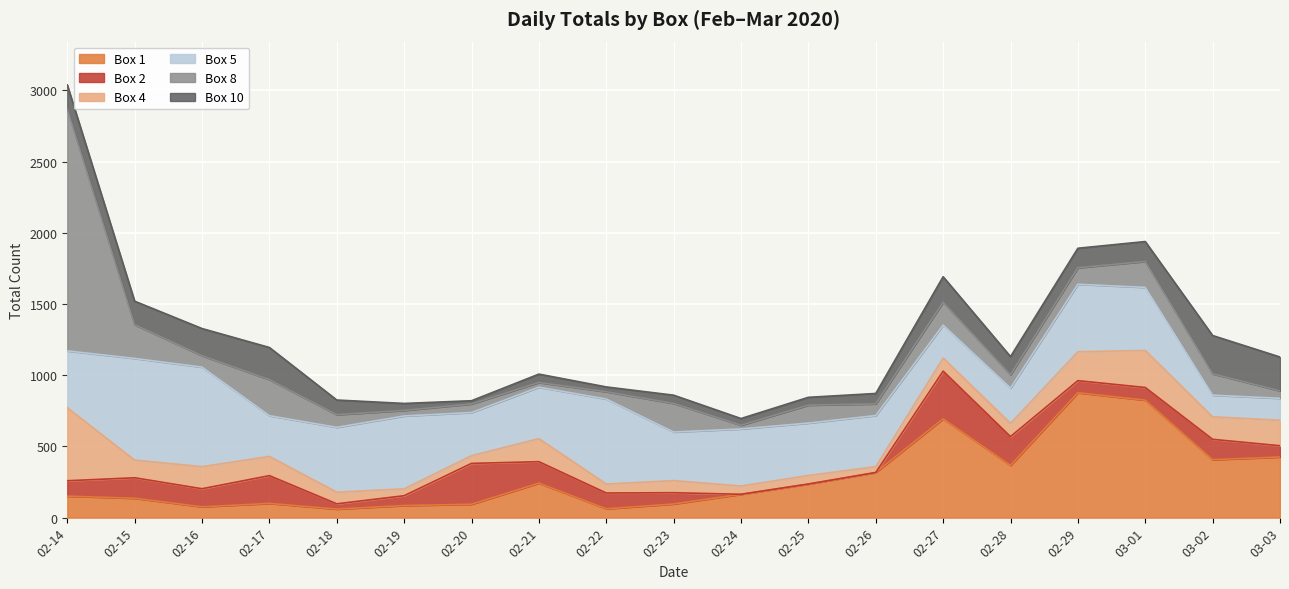

Reading right to left, transcribe all the data shown in this chart.

Box 1: 426	407	825	877	367	694	317	236	164	96	62	242	94	85	60	100	76	136	151
Box 2: 79	143	89	85	202	335	0	0	0	79	111	151	287	69	37	195	127	144	108
Box 4: 179	158	260	203	93	92	41	60	58	85	63	162	54	48	82	135	155	124	513
Box 5: 154	152	443	474	248	231	359	368	401	341	597	361	303	512	455	286	699	714	399
Box 8: 52	150	182	116	94	161	82	126	26	201	51	33	60	39	89	253	80	237	1698
Box 10: 238	269	140	137	127	179	73	55	47	58	34	59	23	49	103	226	191	165	170